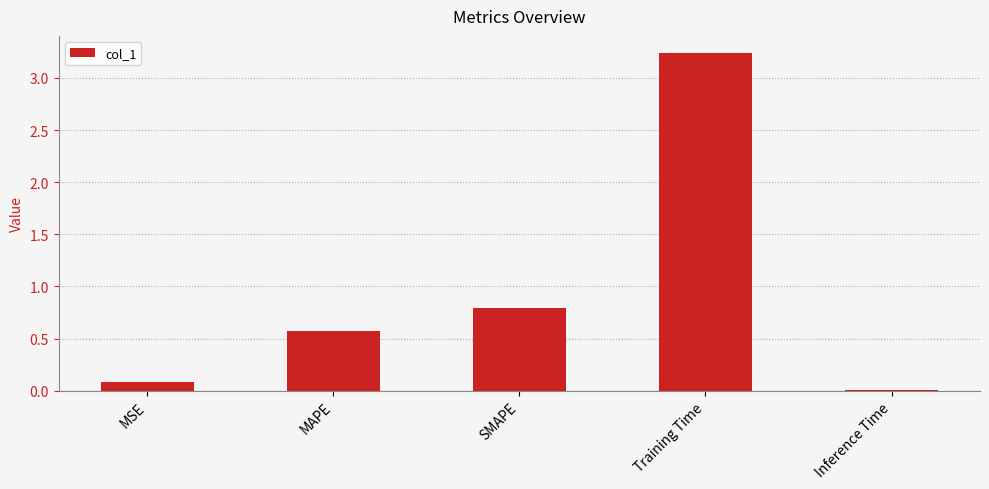

What is the sum of all values?

4.7